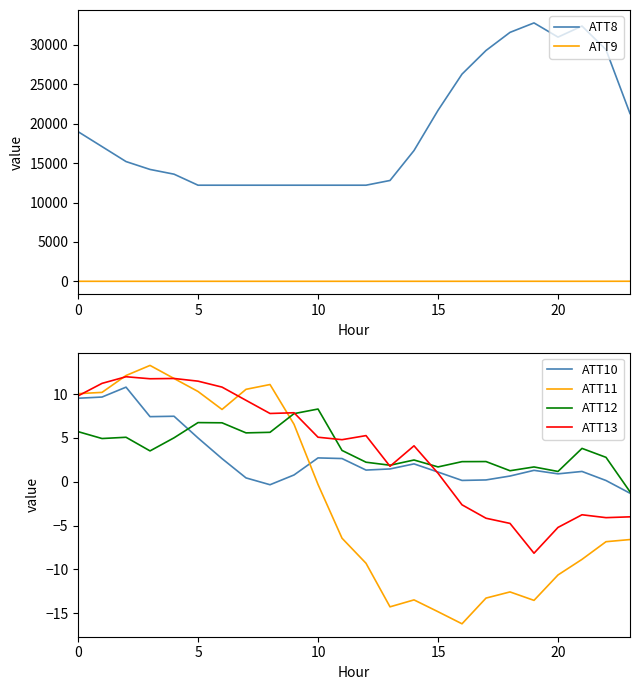

What is the maximum value for ATT13?

12.0